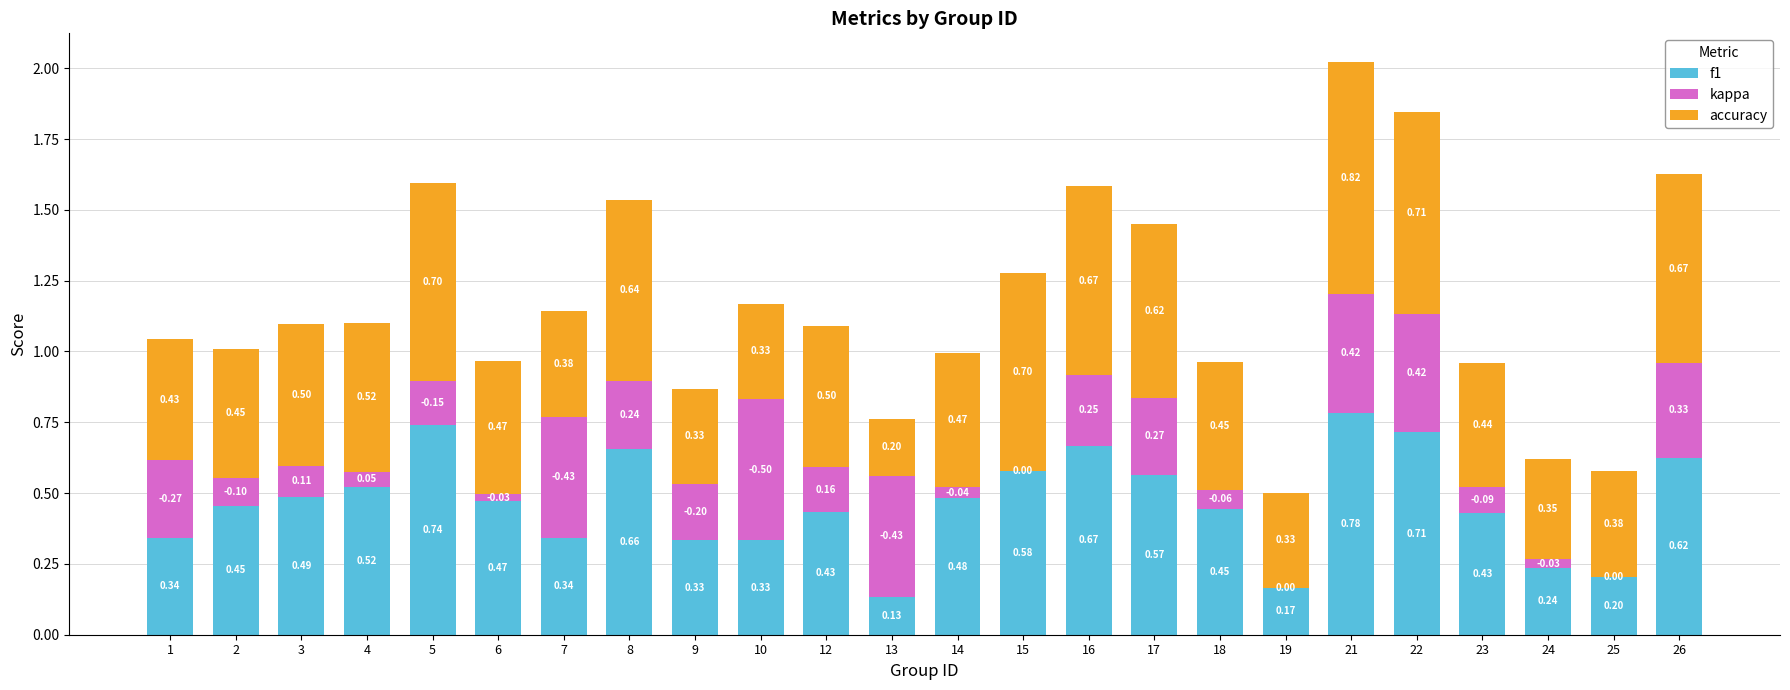

What is the total value across all series at 21?

2.0